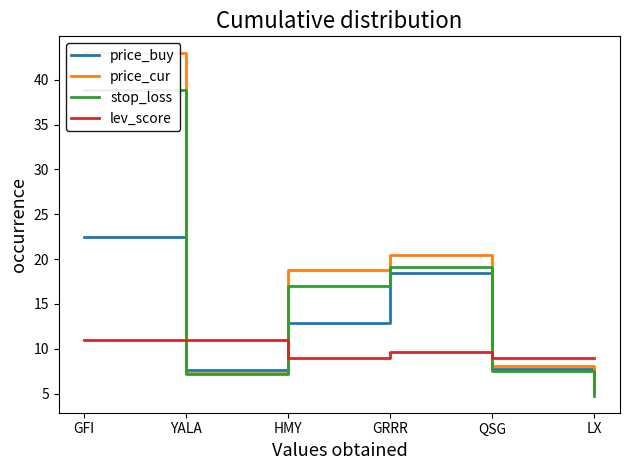

List the series in order of their overall mean, highest first.

price_cur, stop_loss, price_buy, lev_score